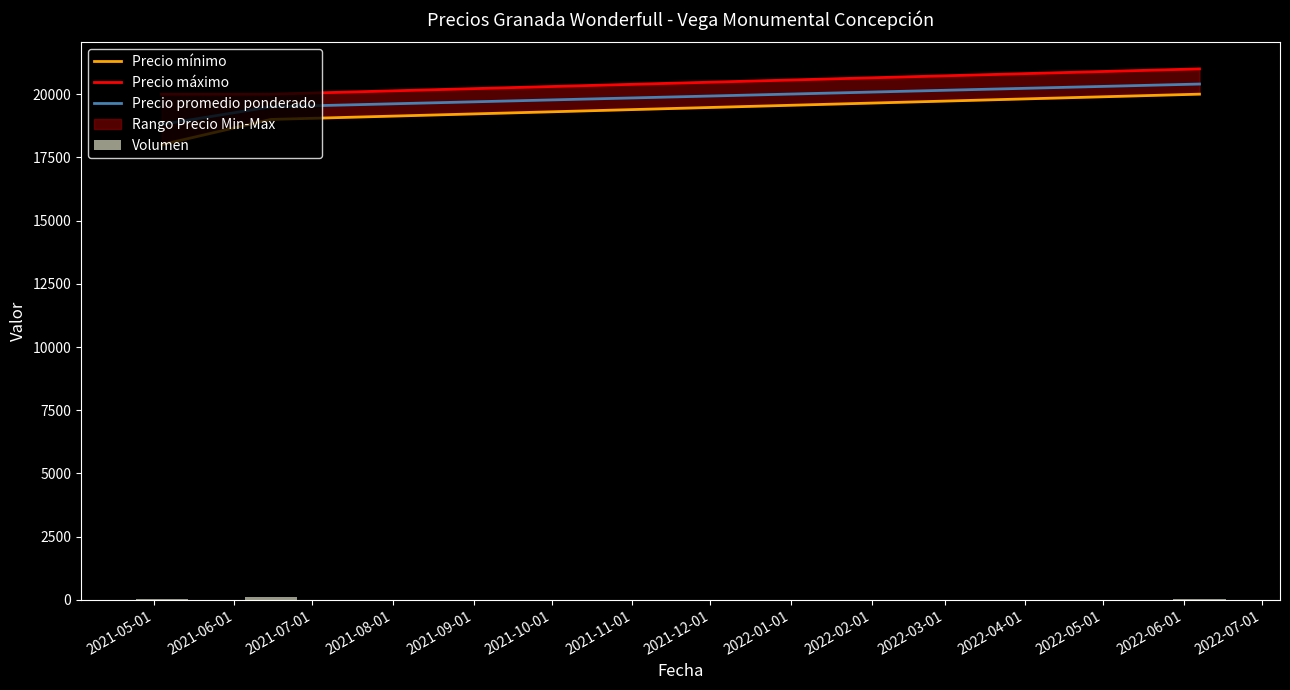

Reading left to right, list all the values displayed in this chart.

Precio mínimo: 18000	19000	20000
Precio máximo: 20000	20000	21000
Precio promedio ponderado: 18800	19500	20400
Volumen: 50	100	50